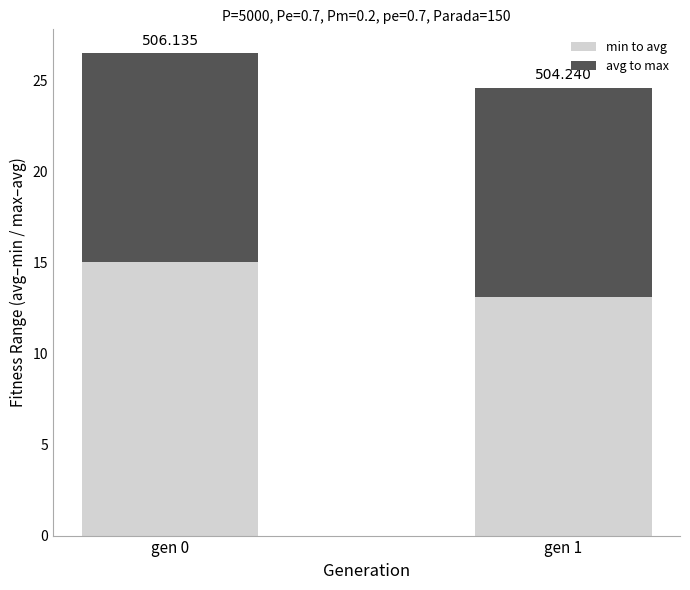

What are all the series names shown in the legend?

min to avg, avg to max